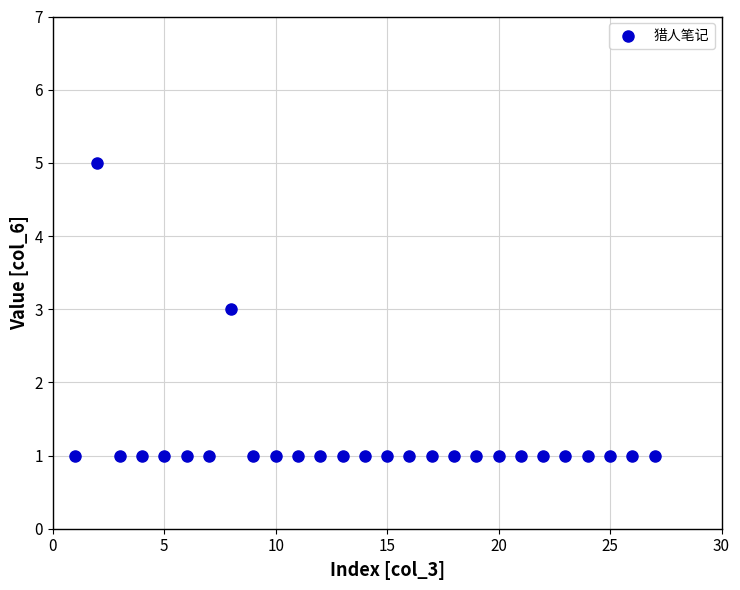

What is the range of Y values (max minus min)?

4